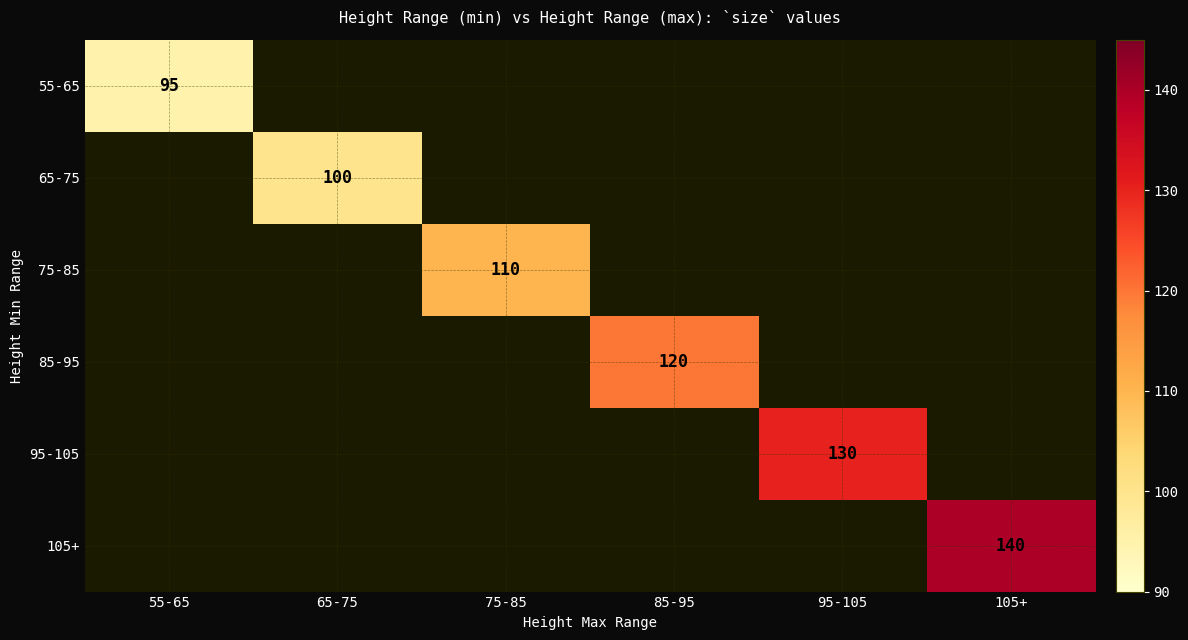

Which series has the widest spread of values?

55-65